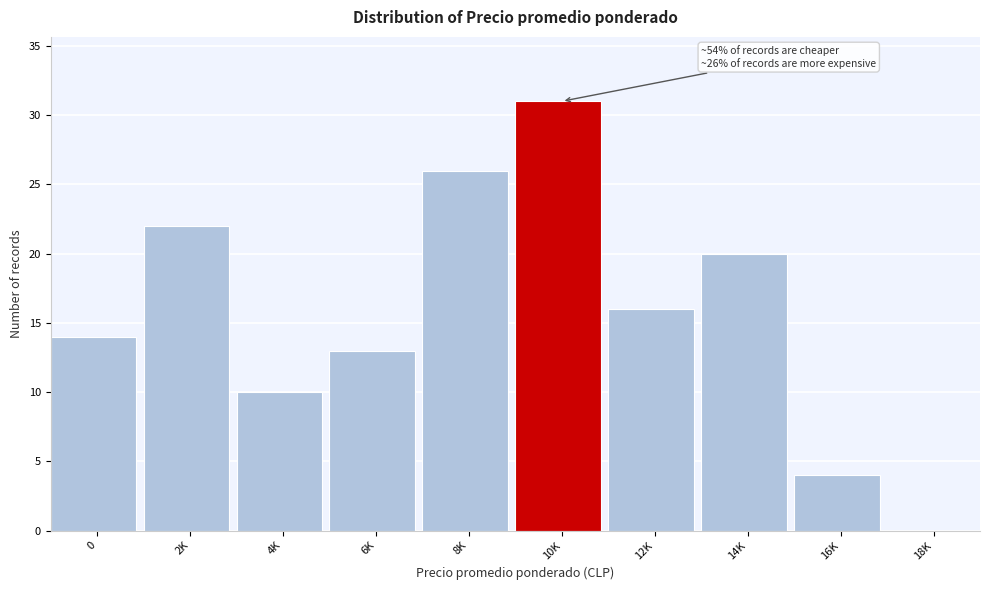

Reading left to right, extract all data points from this chart.

0=14	2K=22	4K=10	6K=13	8K=26	10K=31	12K=16	14K=20	16K=4	18K=0